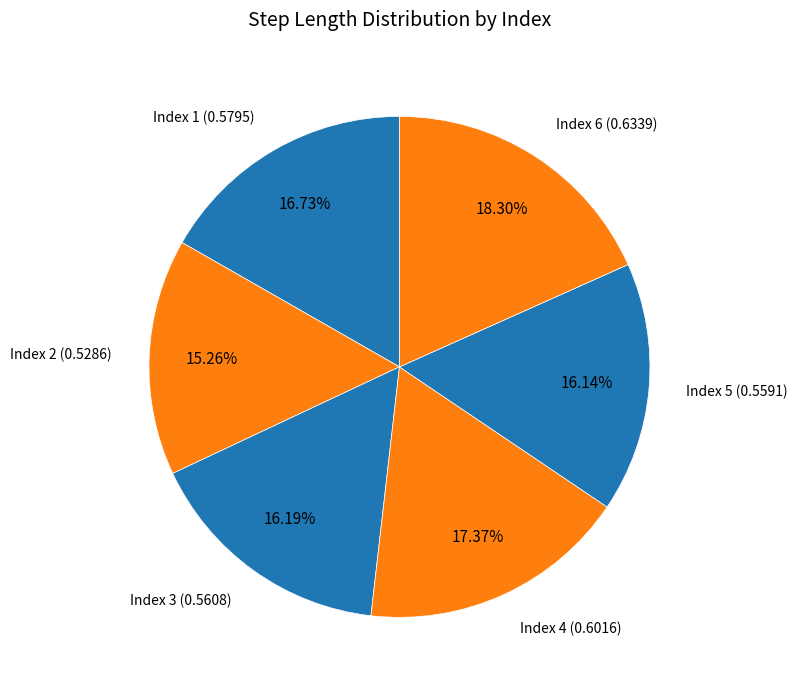

What is the largest slice in the pie chart?

6